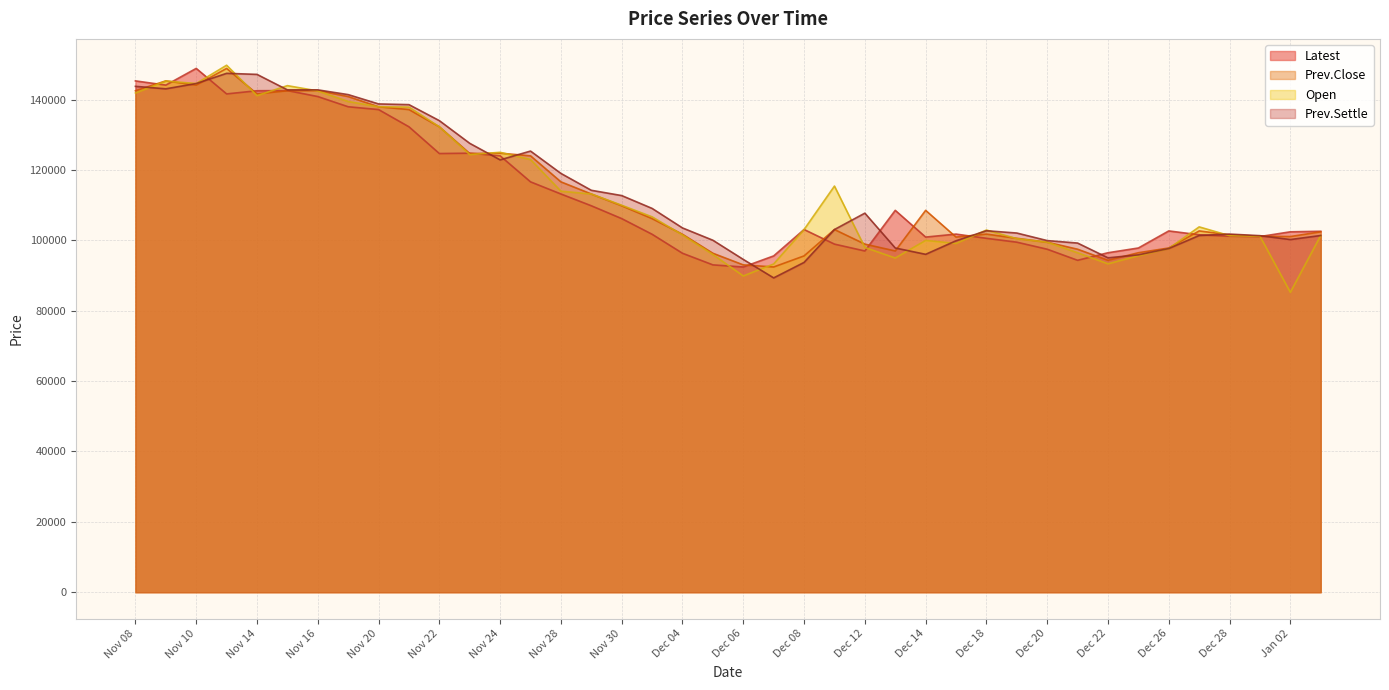

Which series has the widest spread of values?

Open